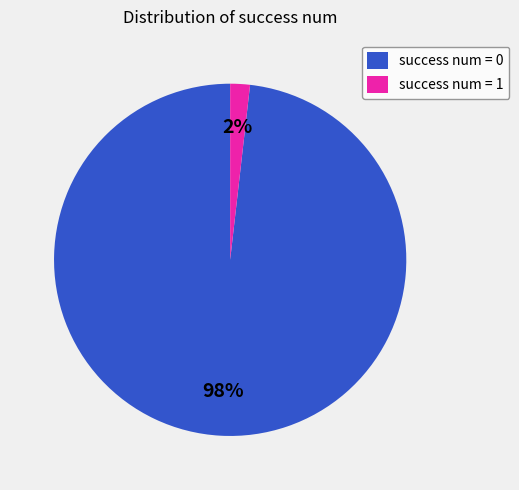

Is there any slice that represents more than half of the pie?

Yes